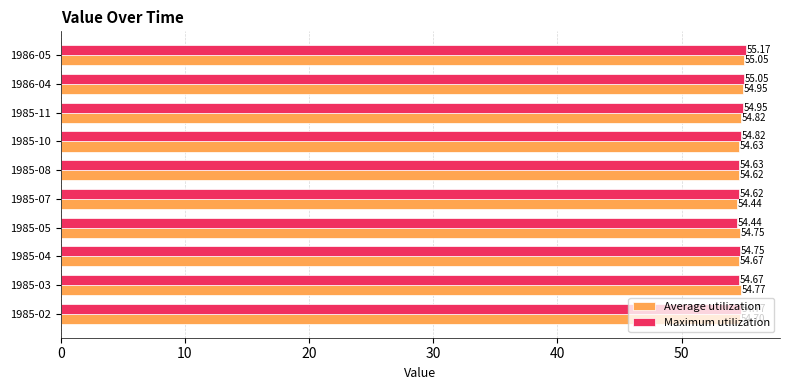

What is the sum of the Maximum utilization values at 1986-05 and 1985-04?

109.9